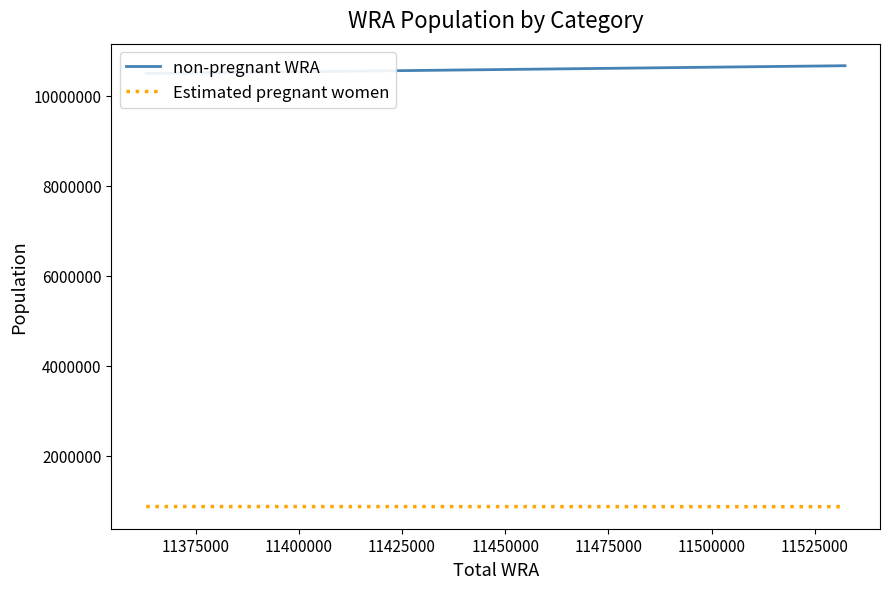

What is the value of the non-pregnant WRA point at the 1st from the left?

10495025.3